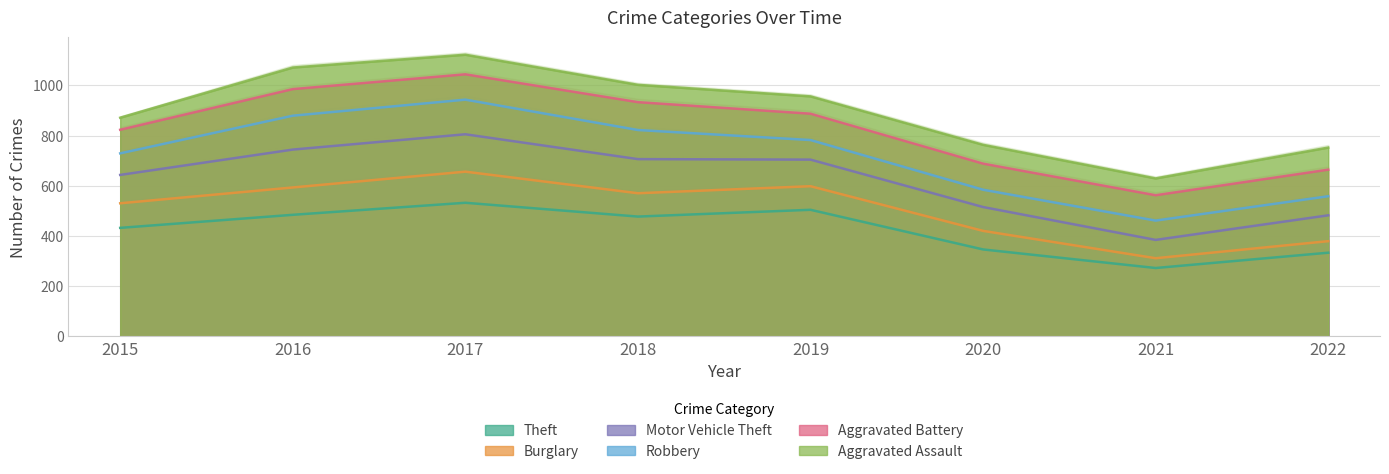

Rank the categories by Aggravated Assault value from lowest to highest.

2021, 2022, 2020, 2015, 2019, 2018, 2016, 2017